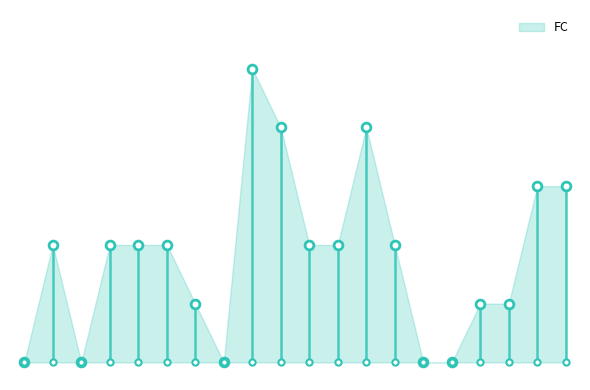

Between 15 and 11, which is larger?

11